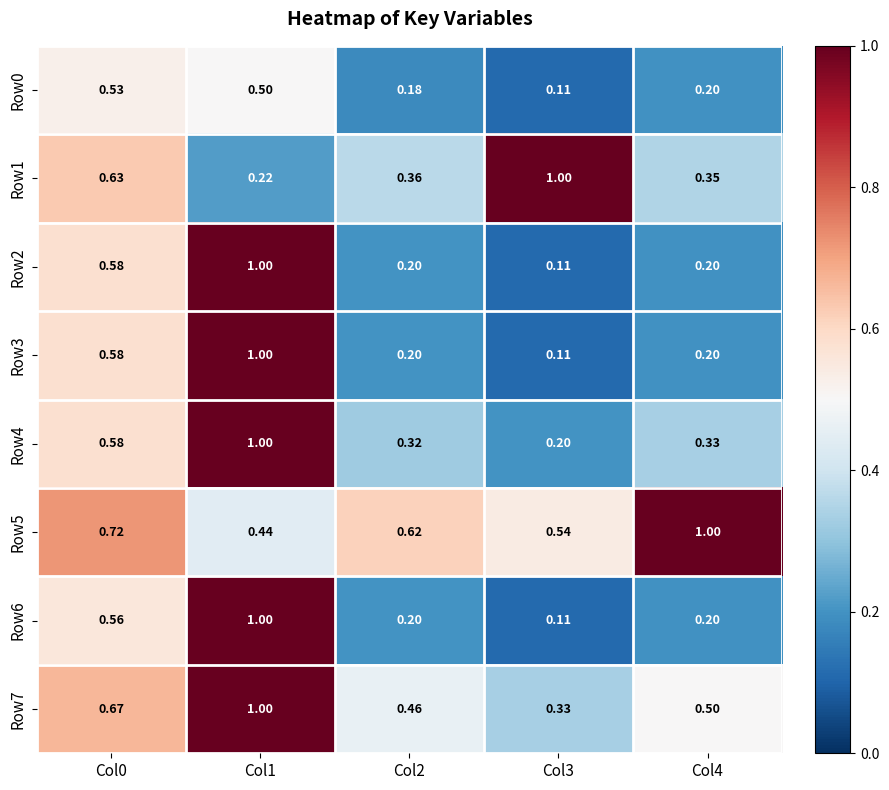

Reading left to right, transcribe all the data shown in this chart.

Row0: Col0=0.5	Col1=0.5	Col2=0.2	Col3=0.1	Col4=0.2
Row1: Col0=0.6	Col1=0.2	Col2=0.4	Col3=1.0	Col4=0.3
Row2: Col0=0.6	Col1=1.0	Col2=0.2	Col3=0.1	Col4=0.2
Row3: Col0=0.6	Col1=1.0	Col2=0.2	Col3=0.1	Col4=0.2
Row4: Col0=0.6	Col1=1.0	Col2=0.3	Col3=0.2	Col4=0.3
Row5: Col0=0.7	Col1=0.4	Col2=0.6	Col3=0.5	Col4=1.0
Row6: Col0=0.6	Col1=1.0	Col2=0.2	Col3=0.1	Col4=0.2
Row7: Col0=0.7	Col1=1.0	Col2=0.5	Col3=0.3	Col4=0.5